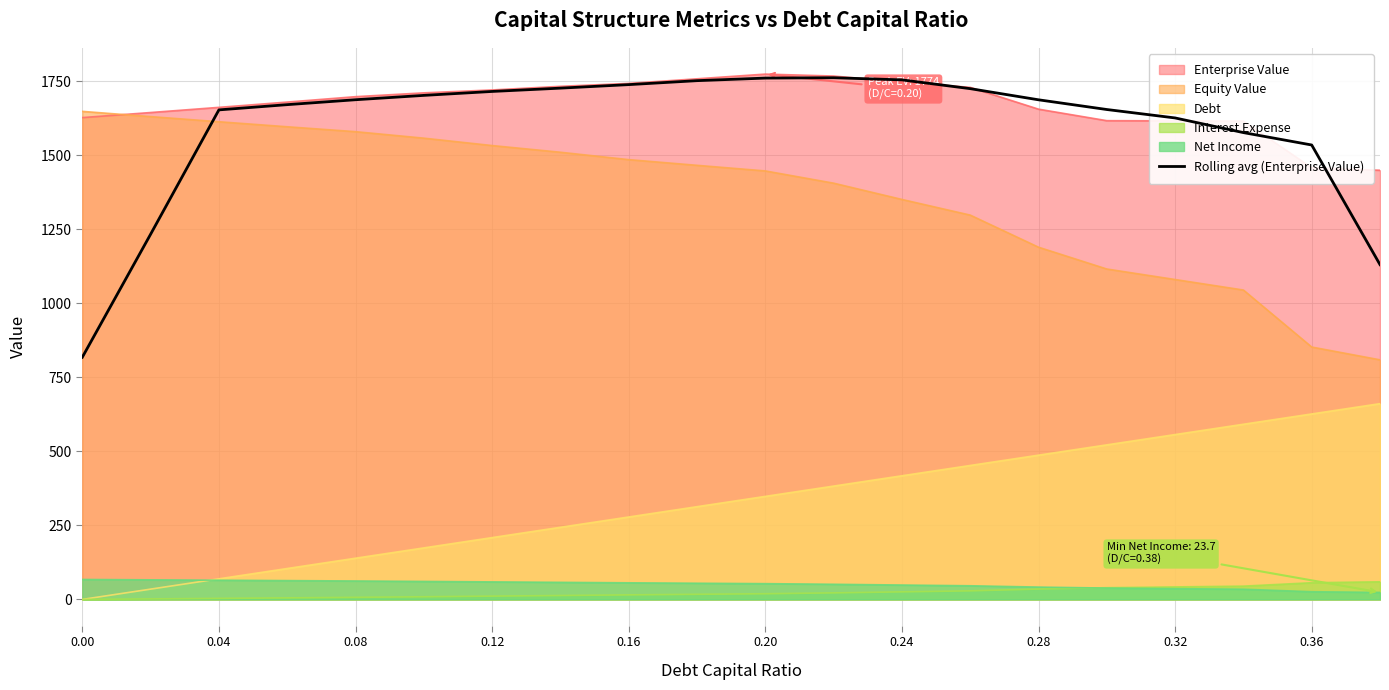

What is the greatest value displayed?

1773.7